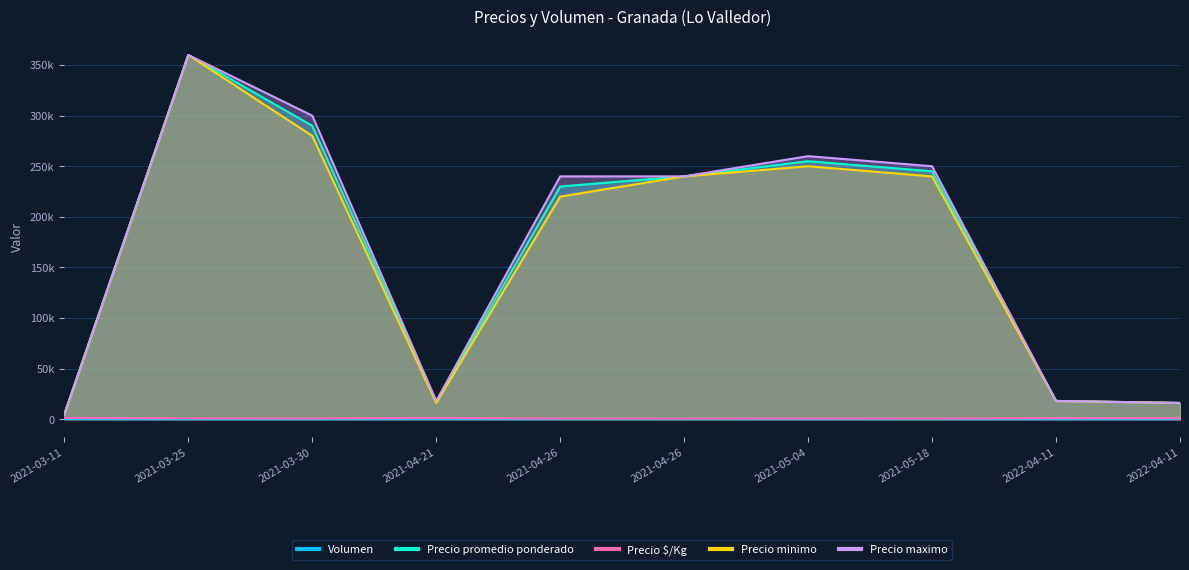

What is the difference between the highest and lowest values at 2021-04-21?

17850